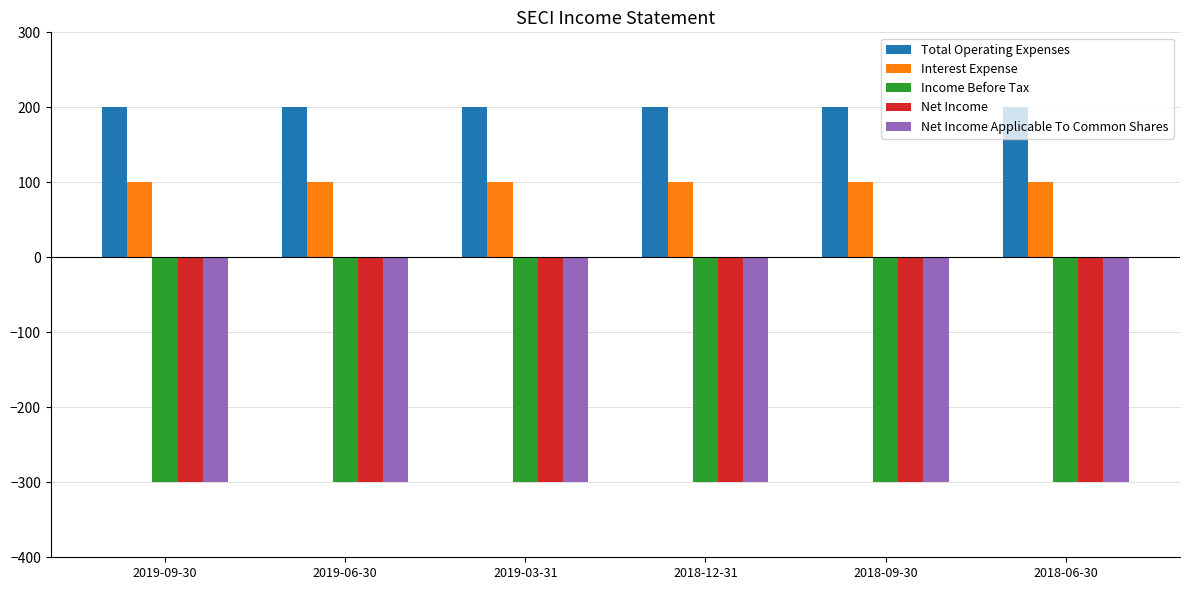

Is the value of Interest Expense at 2018-12-31 greater than the value of Net Income at 2018-06-30?

Yes